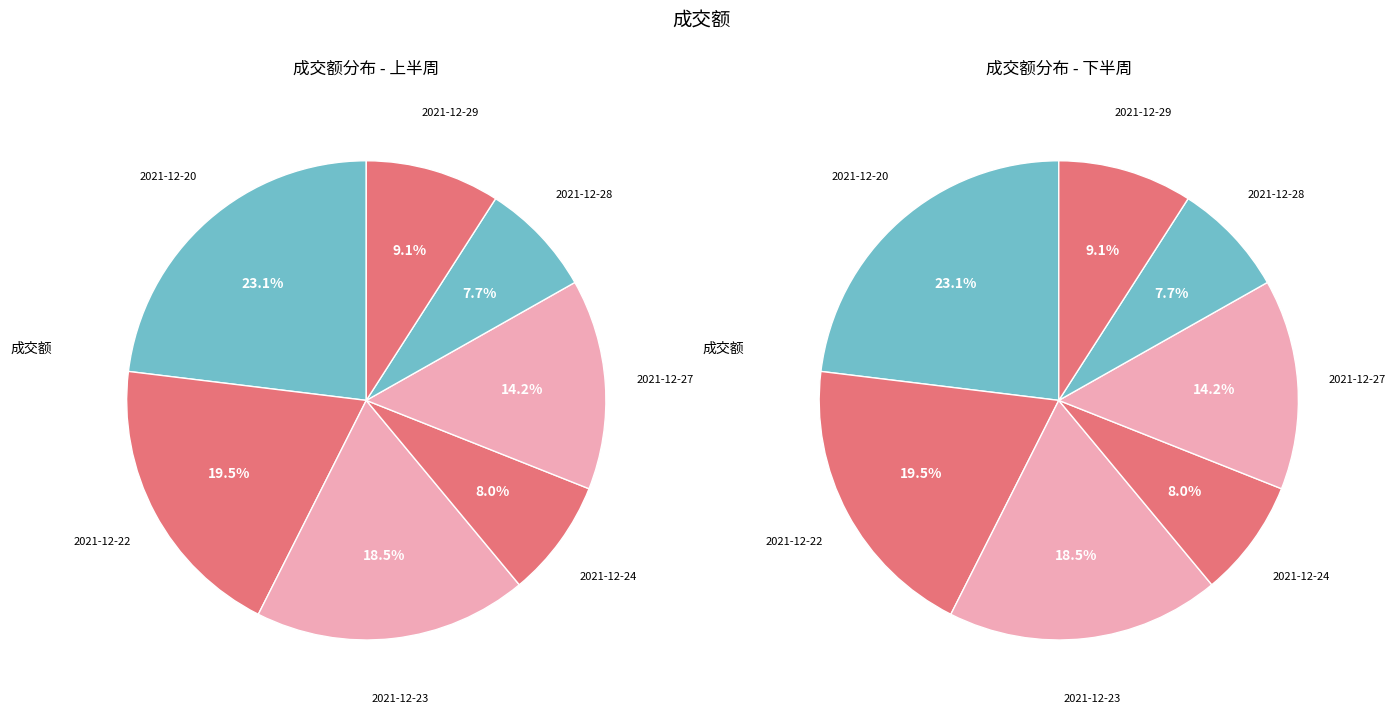

Rank the categories by value from highest to lowest.

2021-12-20, 2021-12-22, 2021-12-23, 2021-12-27, 2021-12-29, 2021-12-24, 2021-12-28